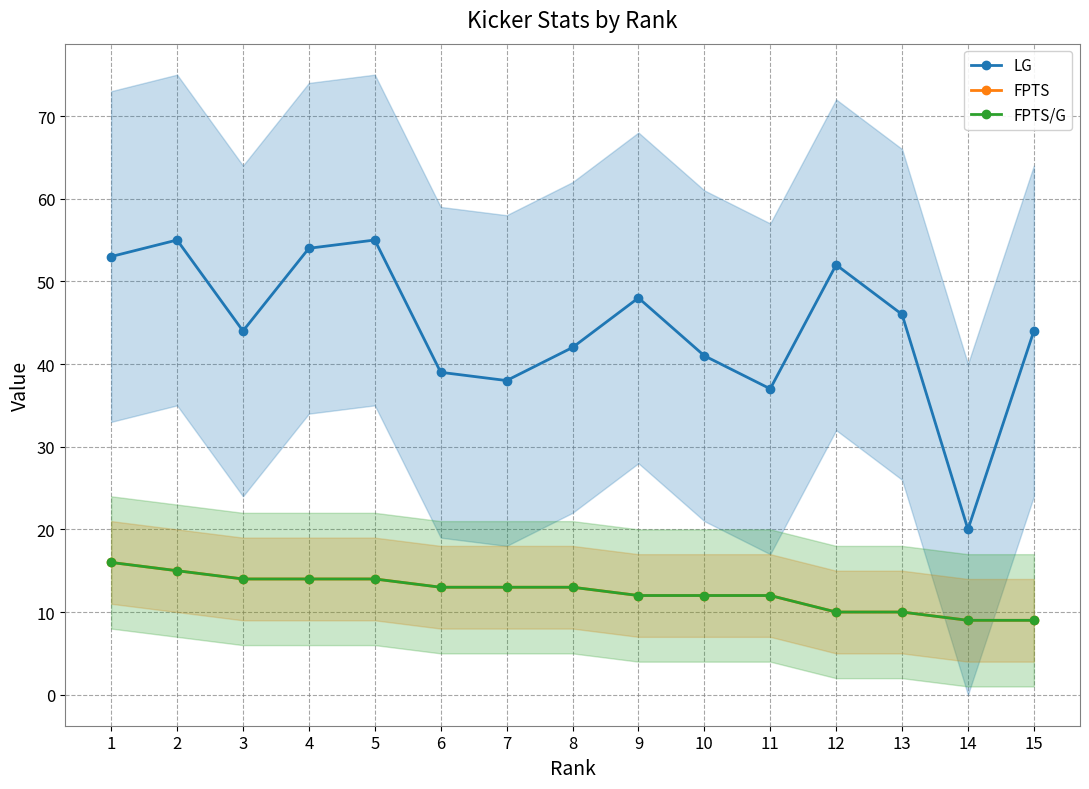

What is the difference between the second highest and minimum values in the FPTS/G series?

6